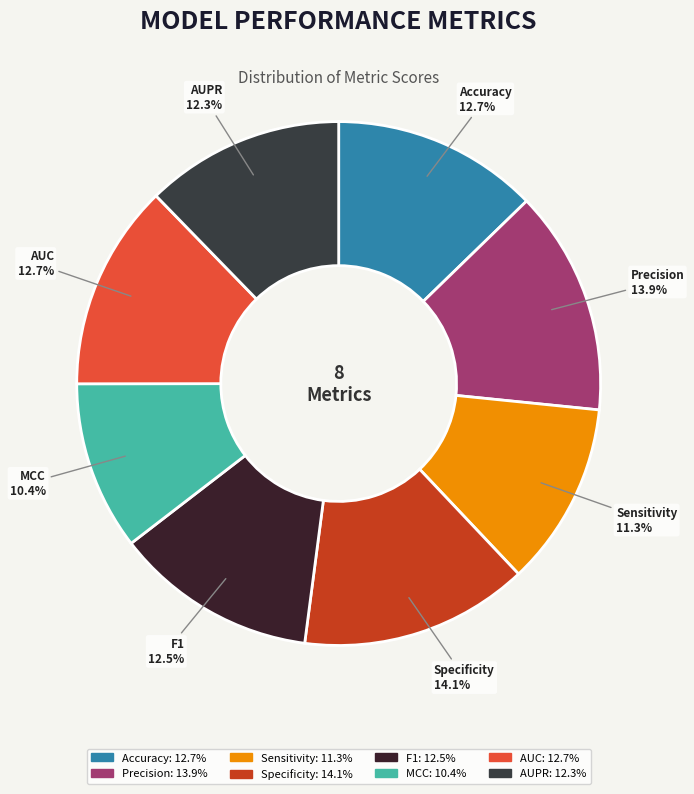

Does any single category account for the majority?

No